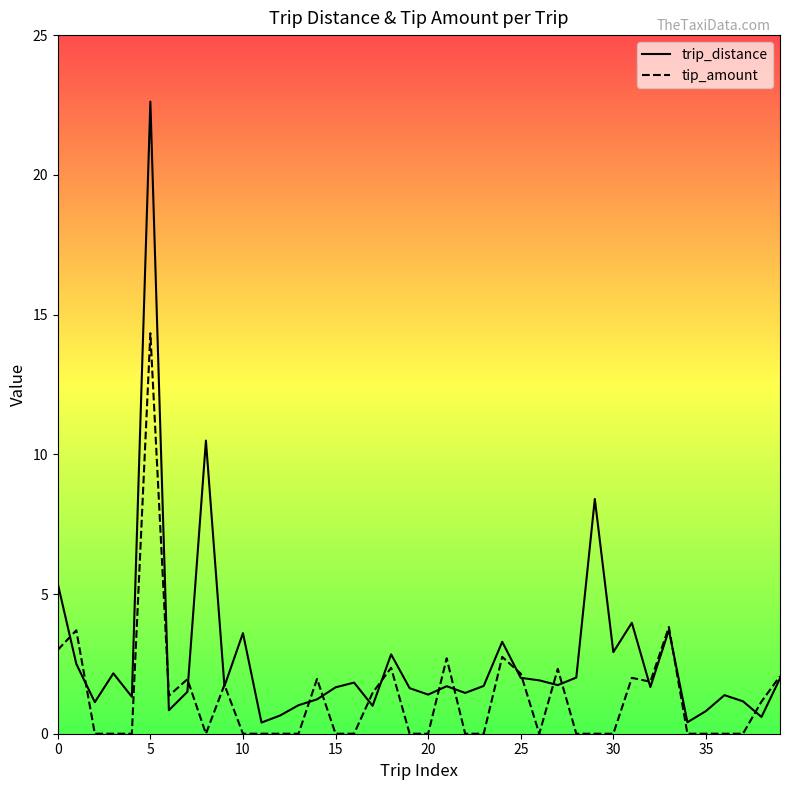

Rank the series by their average value, from highest to lowest.

trip_distance, tip_amount